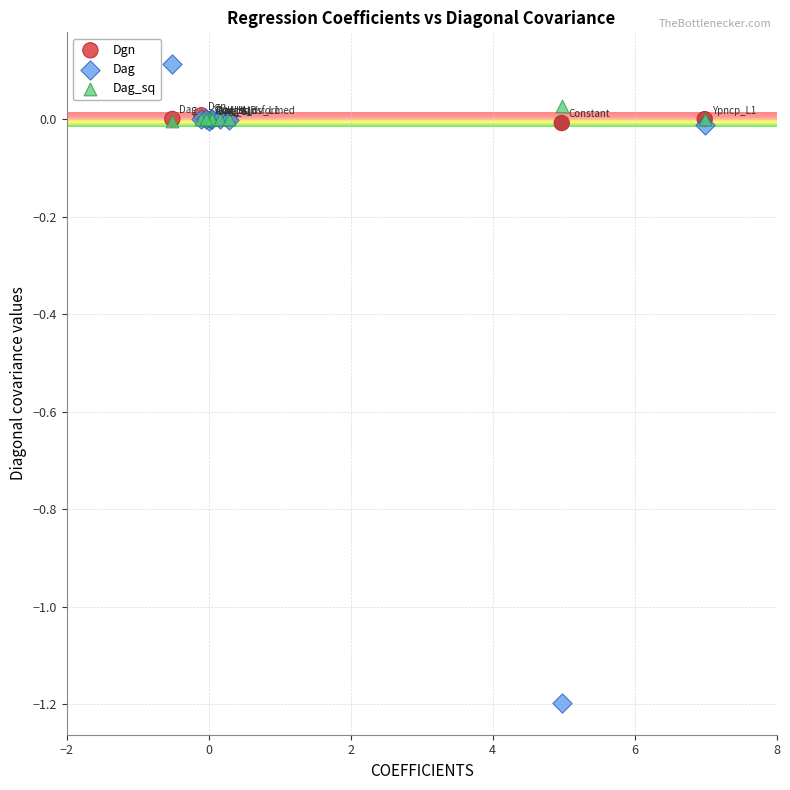

What are all the series names shown in the legend?

Dgn, Dag, Dag_sq